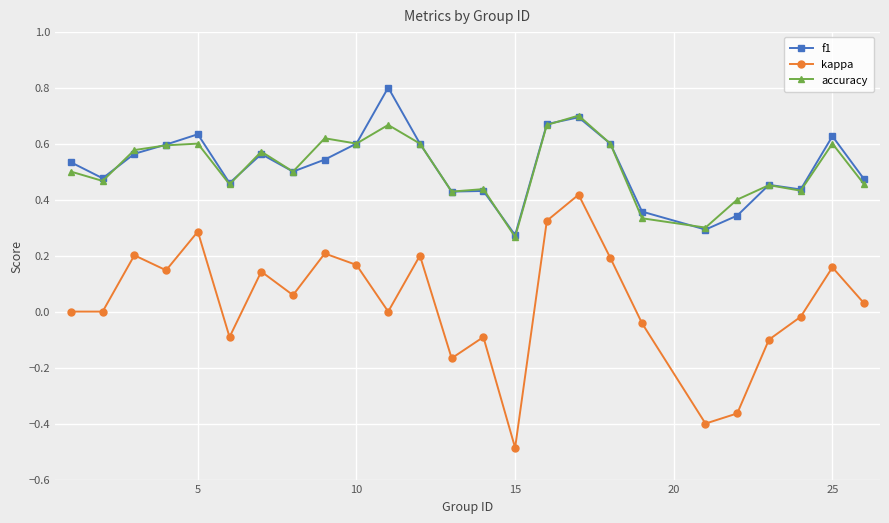

True or false: accuracy and kappa intersect in this chart.

False